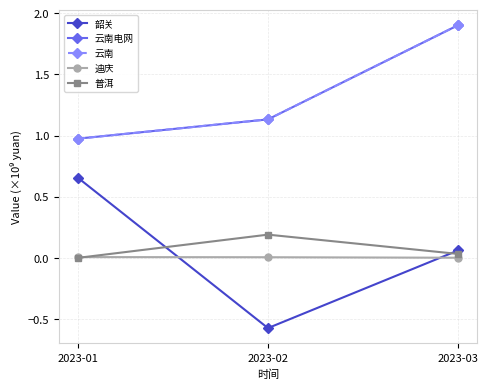

Does the chart have visible grid lines?

Yes